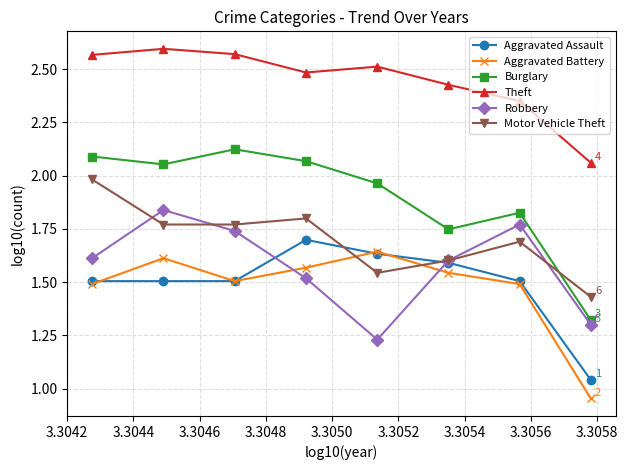

Which series has the widest spread of values?

Burglary